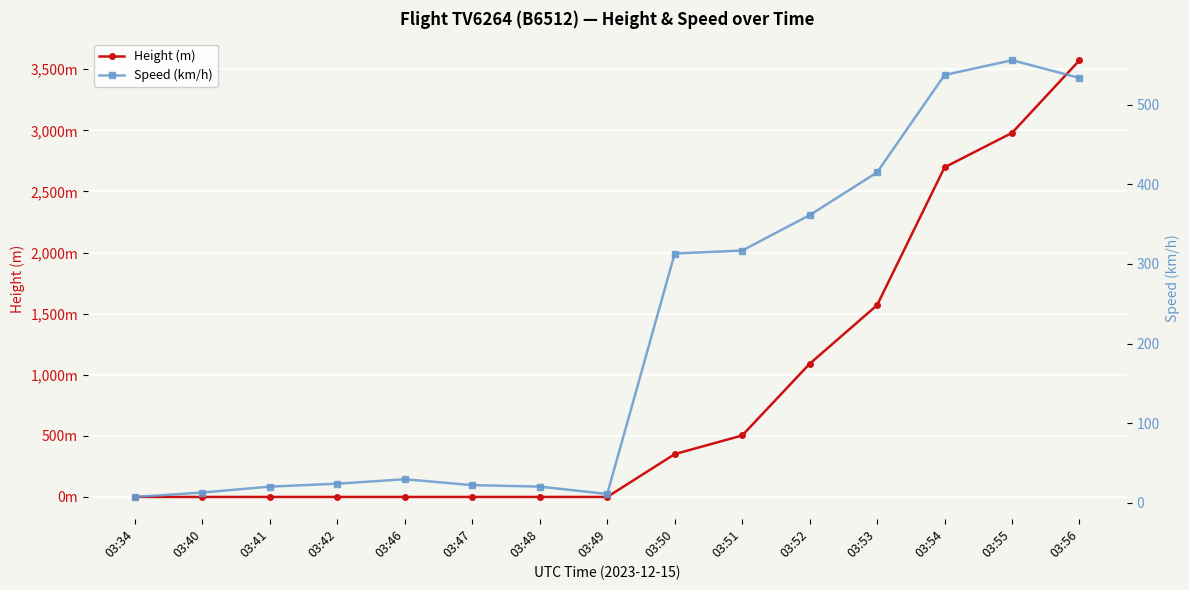

What is the sum of the Speed (km/h) values at 03:34 and 03:53?

422.3